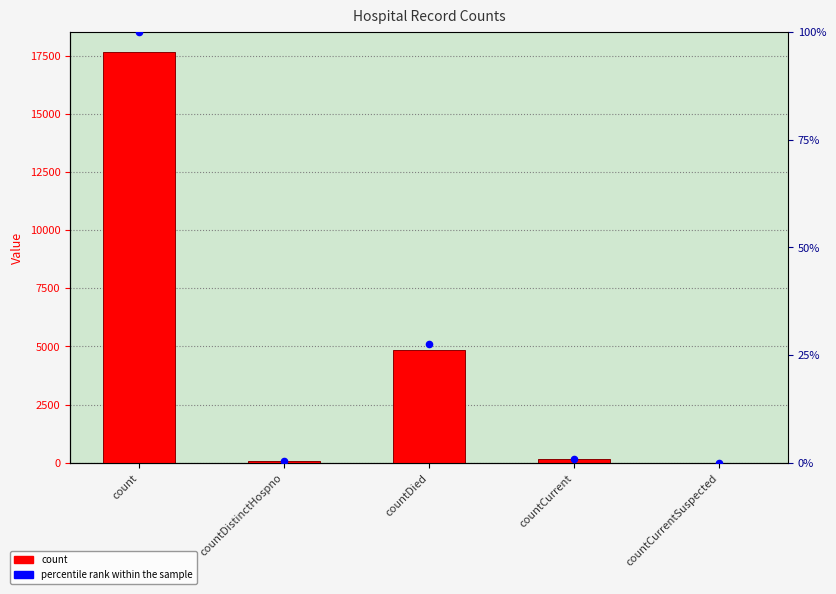

Is the value of percentile rank within the sample at countCurrentSuspected greater than the value of count at countDistinctHospno?

No